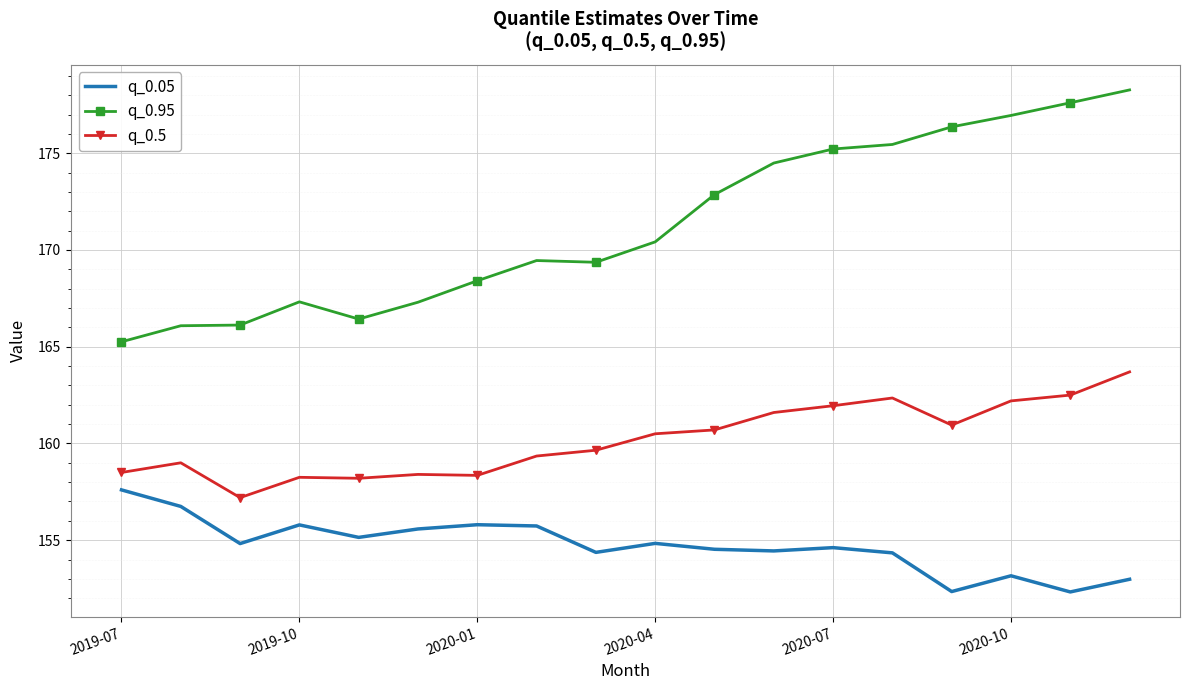

How many distinct data groups are displayed?

3